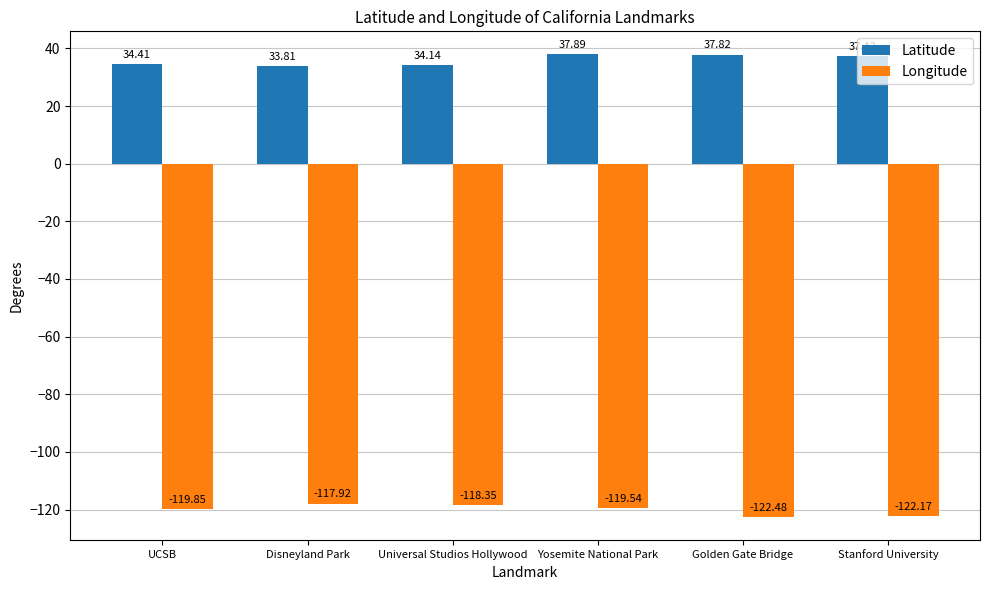

List the series in order of their overall mean, lowest first.

Longitude, Latitude